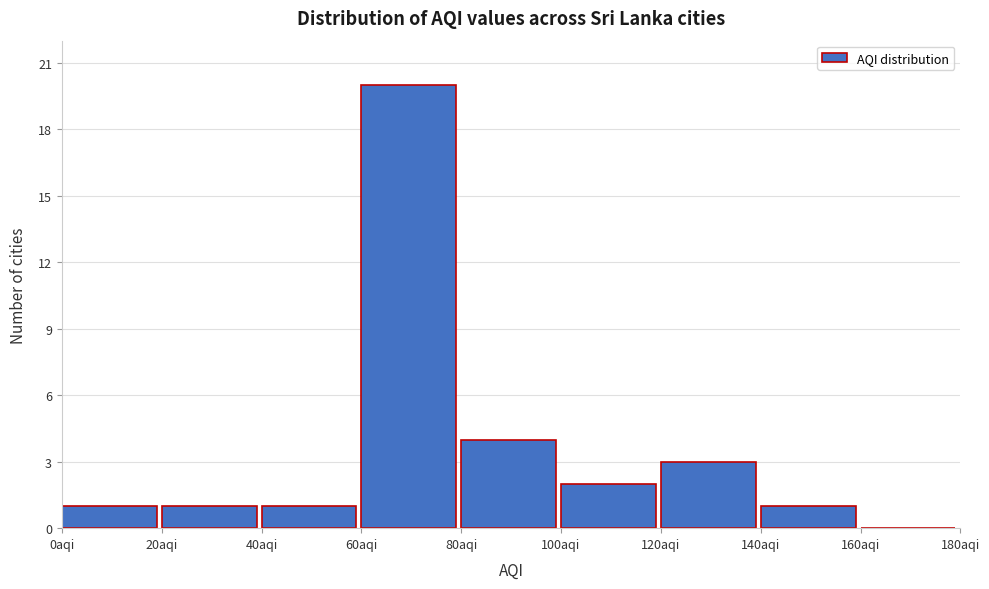

Reading left to right, list every bar in this chart as the range it spans on the x-axis followed by its height. The values are not printed on the chart, so give them approximately, as read against the axis.

0 to 20: 1
20 to 40: 1
40 to 60: 1
60 to 80: 20
80 to 100: 4
100 to 120: 2
120 to 140: 3
140 to 160: 1
160 to 180: 0